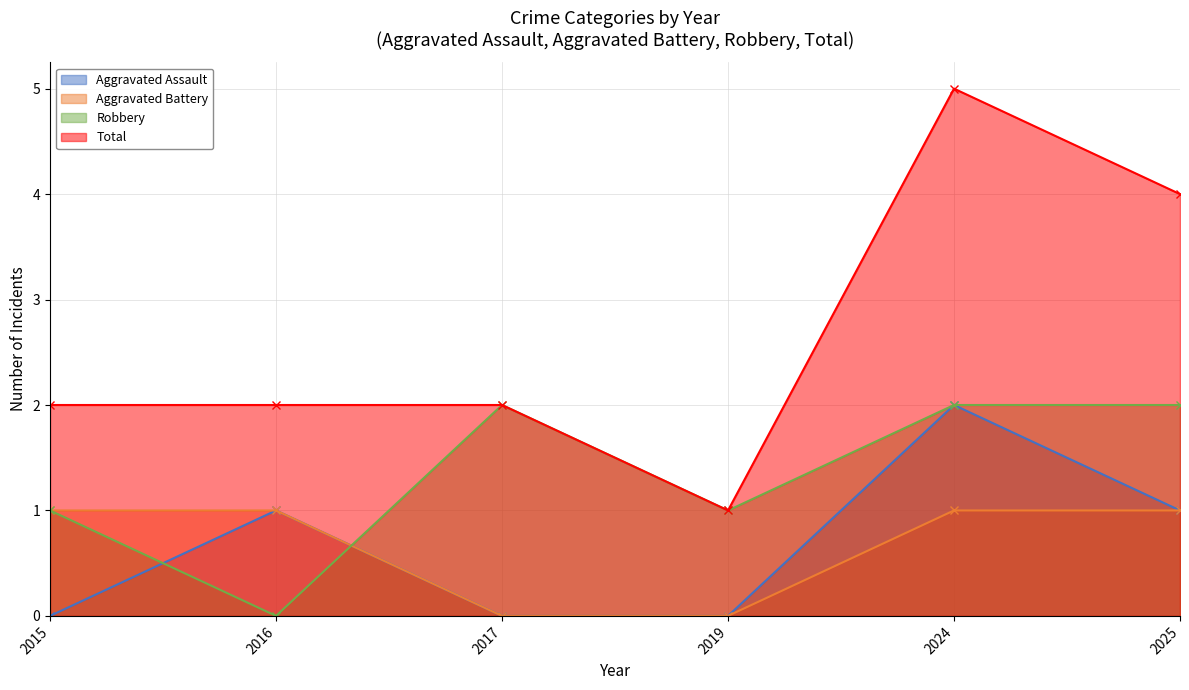

The value of Robbery at 2024 is 2. True or false?

True